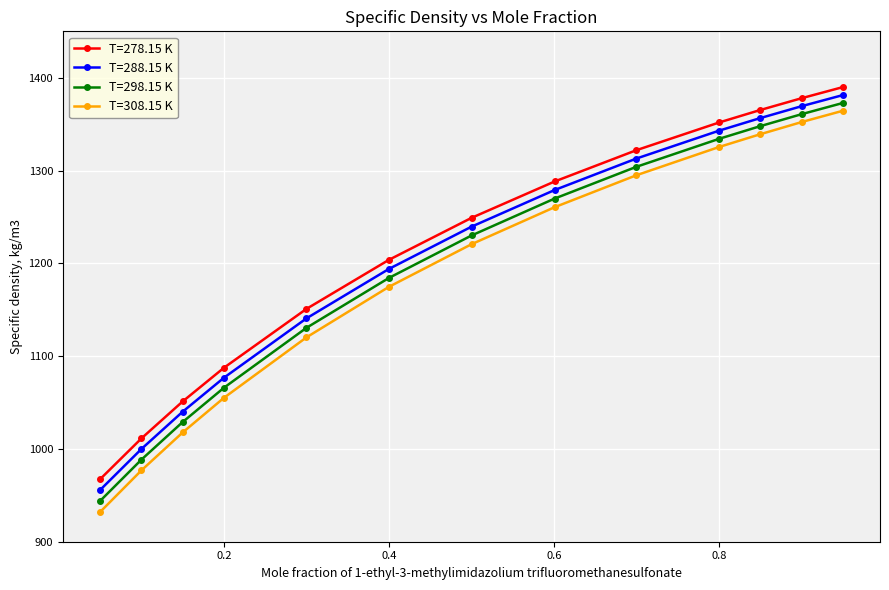

What is the difference between the second highest and second lowest values in the T=278.15 K series?

366.7